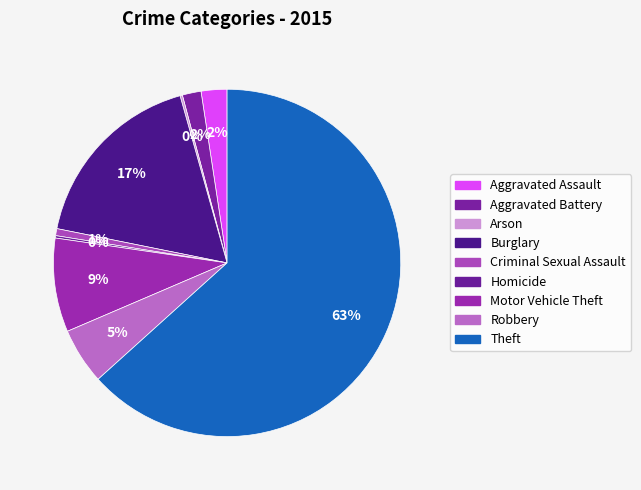

Is it true that Aggravated Assault is 1% of the pie?

False